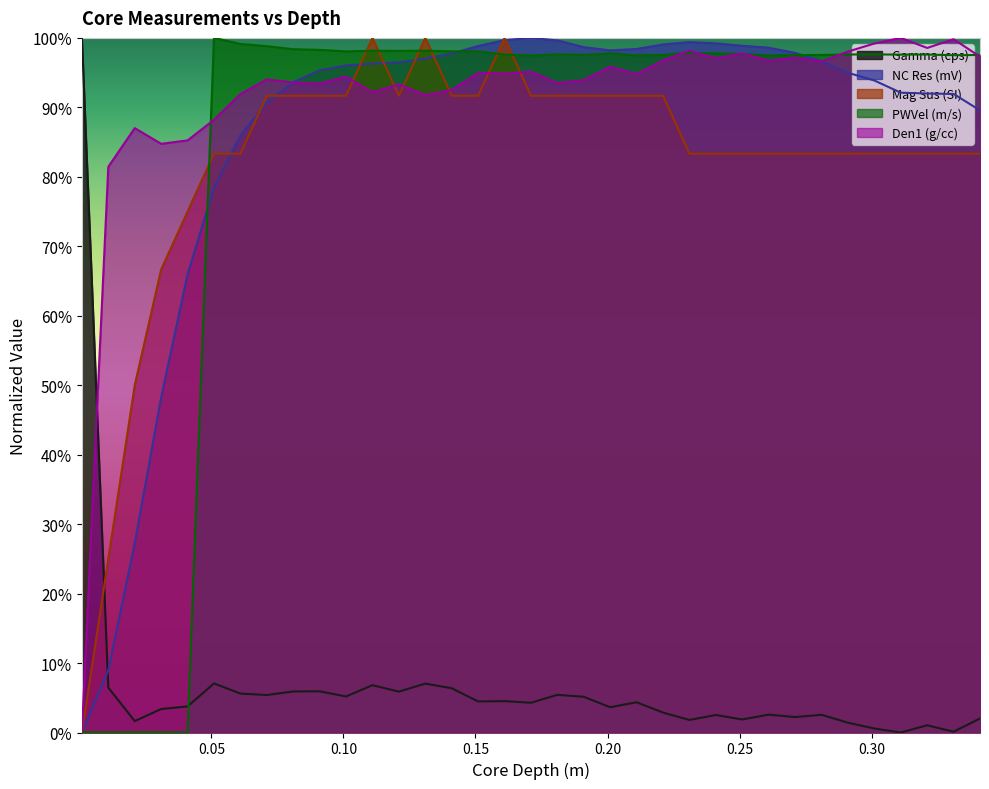

Does the chart display data point markers on the line(s)?

No